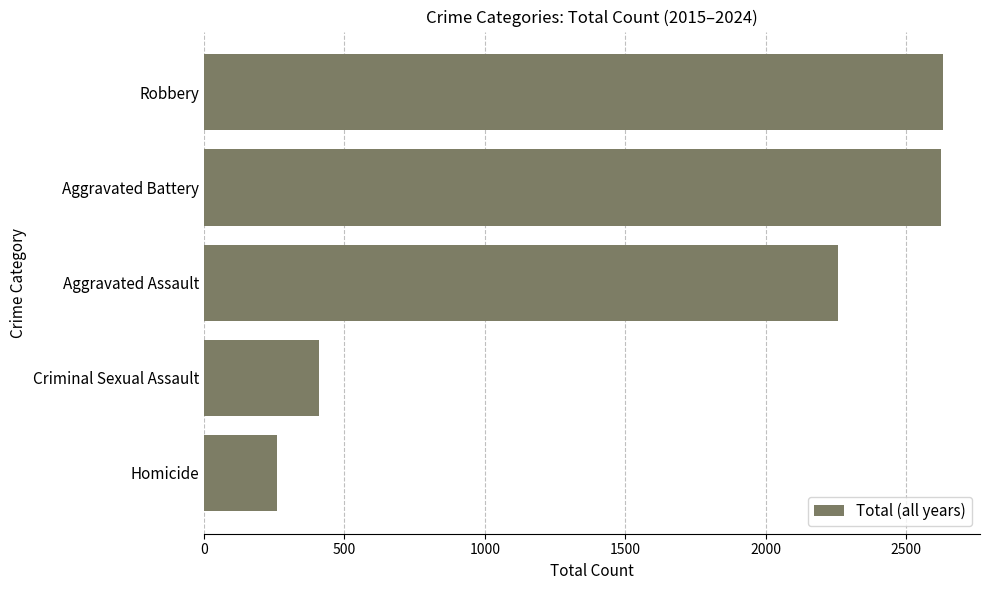

How many bars are there in total?

5